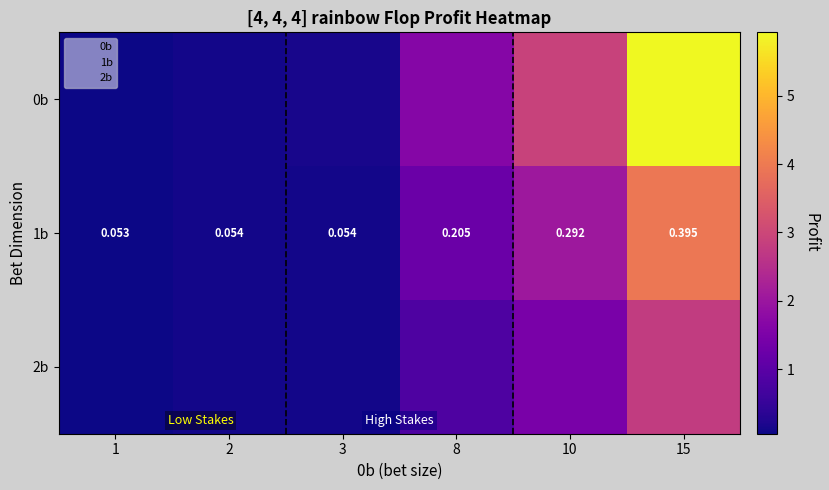

What is the greatest value displayed?

5.9